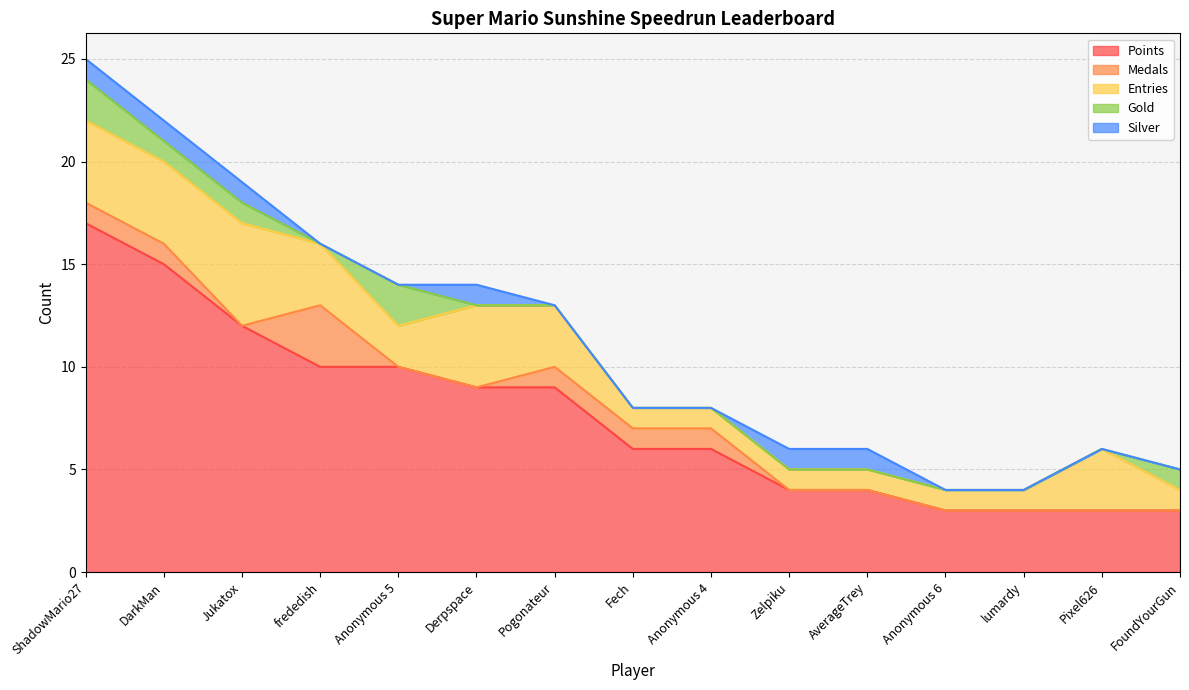

Which series has the largest total across all categories?

Points